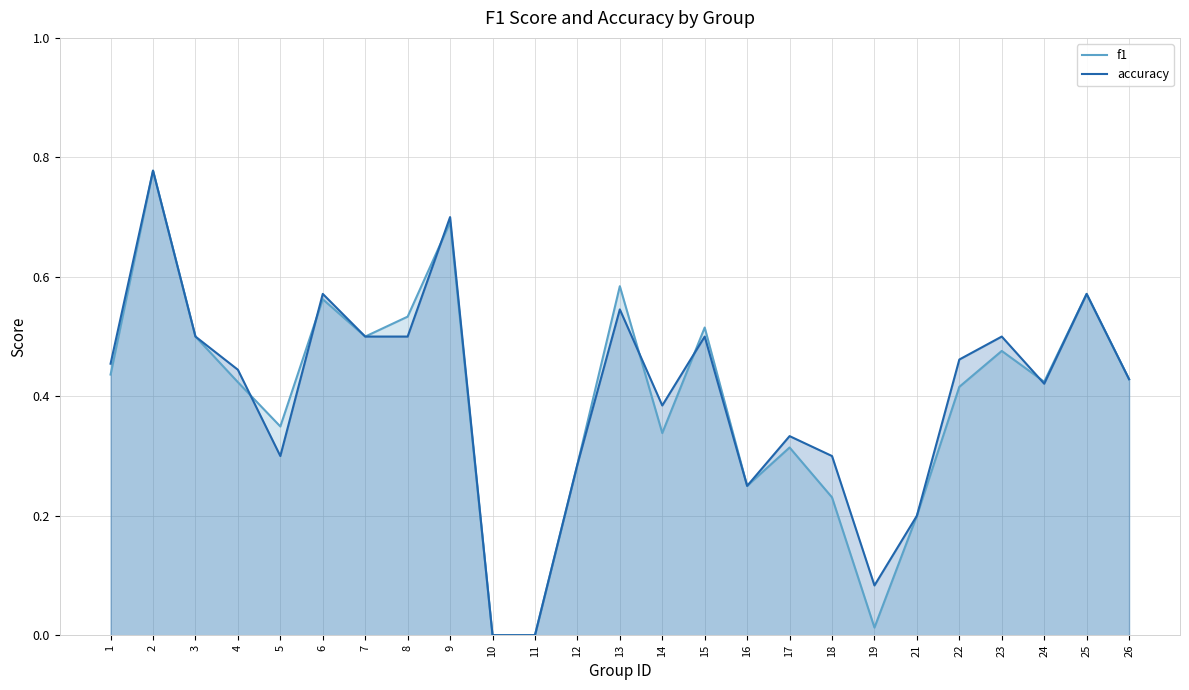

Reading left to right, what are all the values shown in this chart?

f1: 0.4	0.8	0.5	0.4	0.3	0.6	0.5	0.5	0.7	0.0	0.0	0.3	0.6	0.3	0.5	0.2	0.3	0.2	0.0	0.2	0.4	0.5	0.4	0.6	0.4
accuracy: 0.5	0.8	0.5	0.4	0.3	0.6	0.5	0.5	0.7	0.0	0.0	0.3	0.5	0.4	0.5	0.2	0.3	0.3	0.1	0.2	0.5	0.5	0.4	0.6	0.4